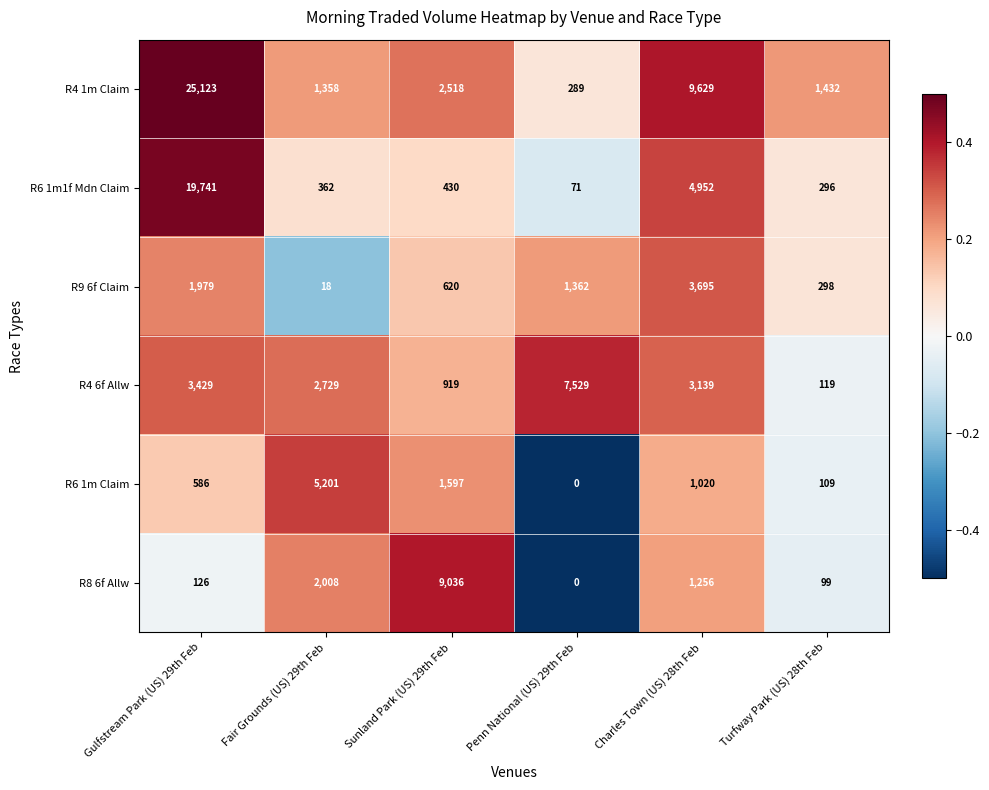

Between Charles Town (US) 28th Feb and Turfway Park (US) 28th Feb, which series saw the biggest shift?

R4 1m Claim